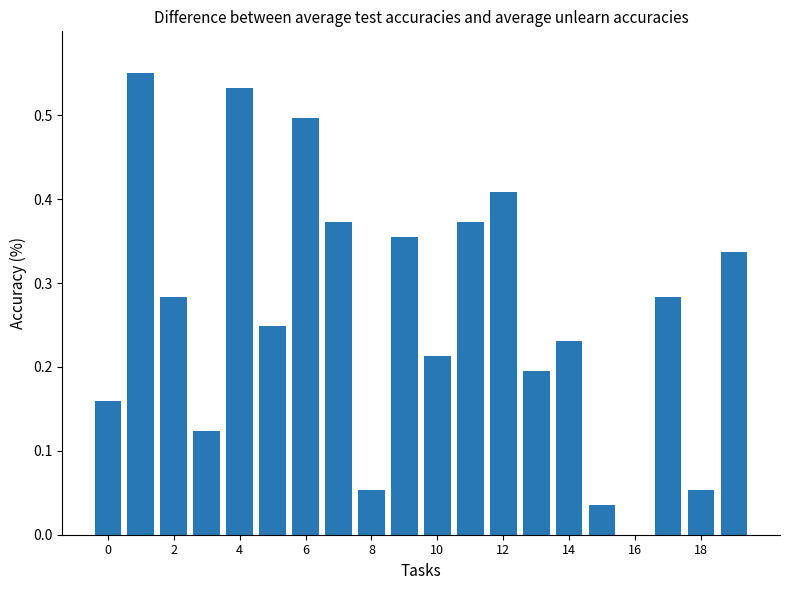

What is the sum of all values?

5.3